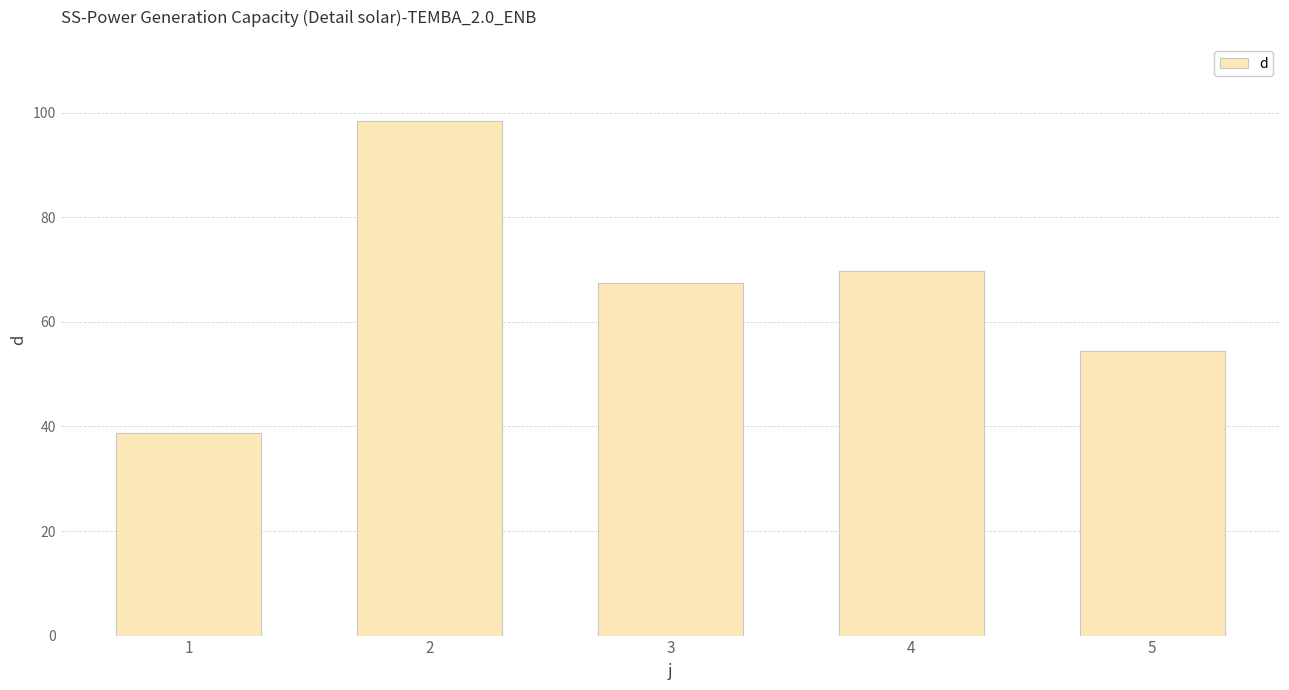

How many data points are above 67?

3